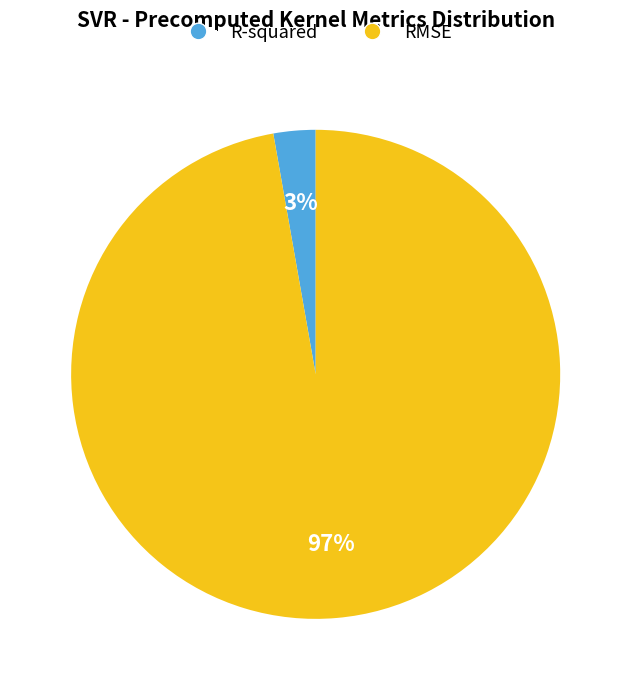

To the nearest percent, what is the difference between the largest and smallest slice percentages?

94%